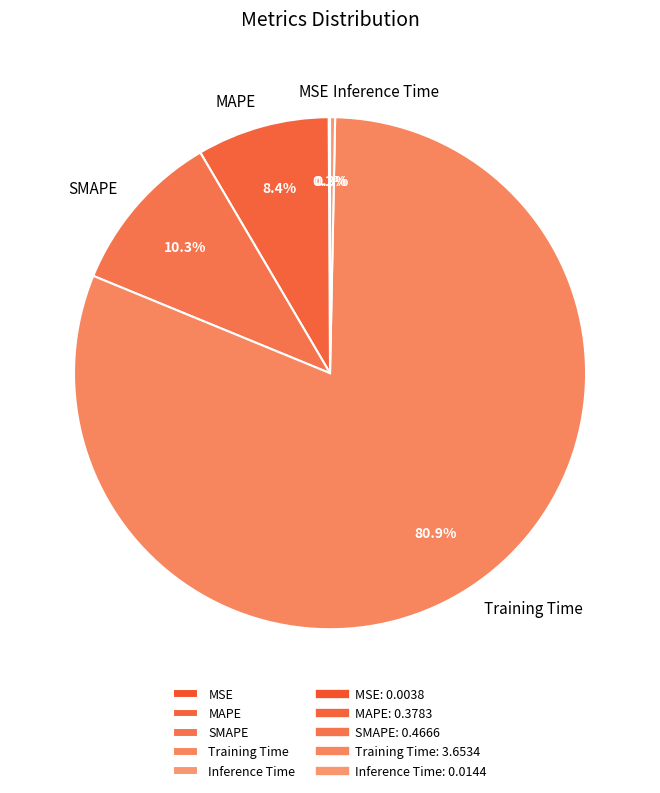

What percentage do Inference Time and Training Time together represent?

81.2%